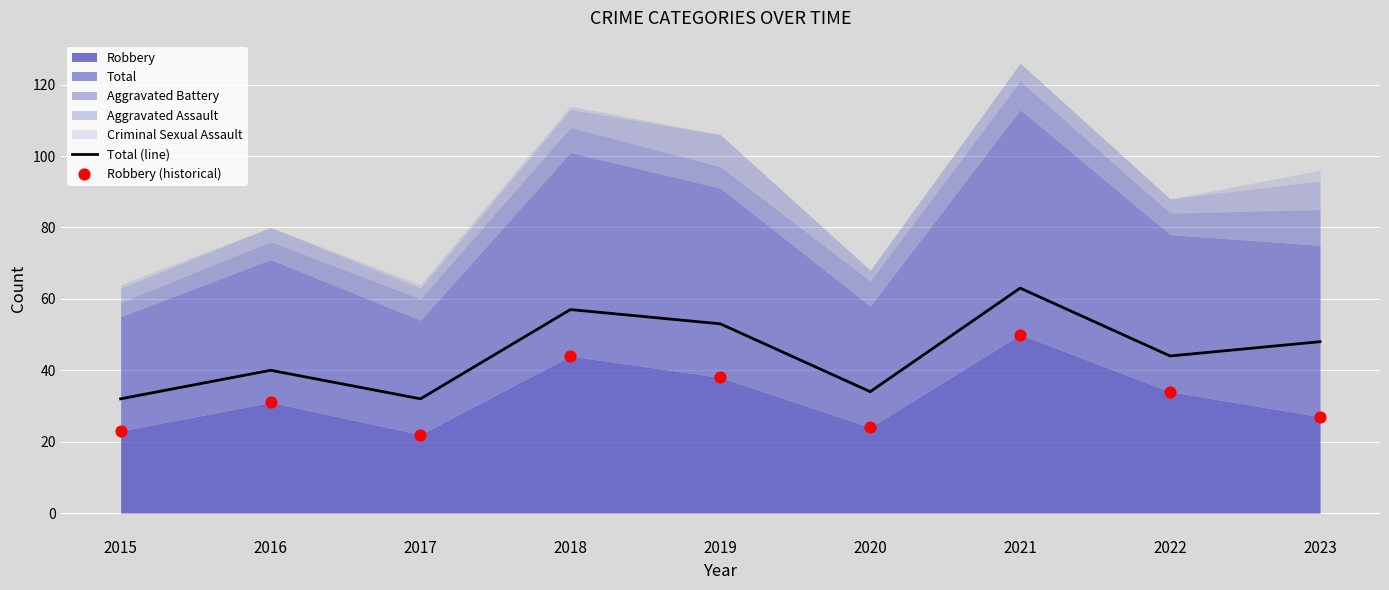

At which category is the sum across all series the highest?

2021